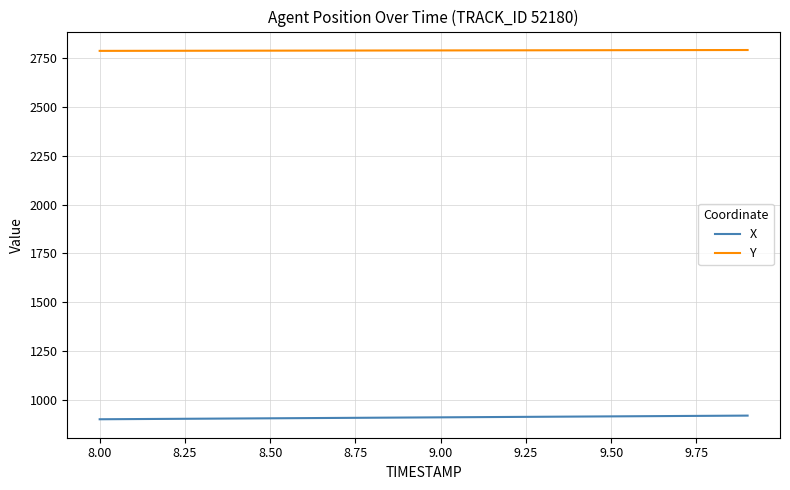

What is the minimum value shown in the chart?

902.6